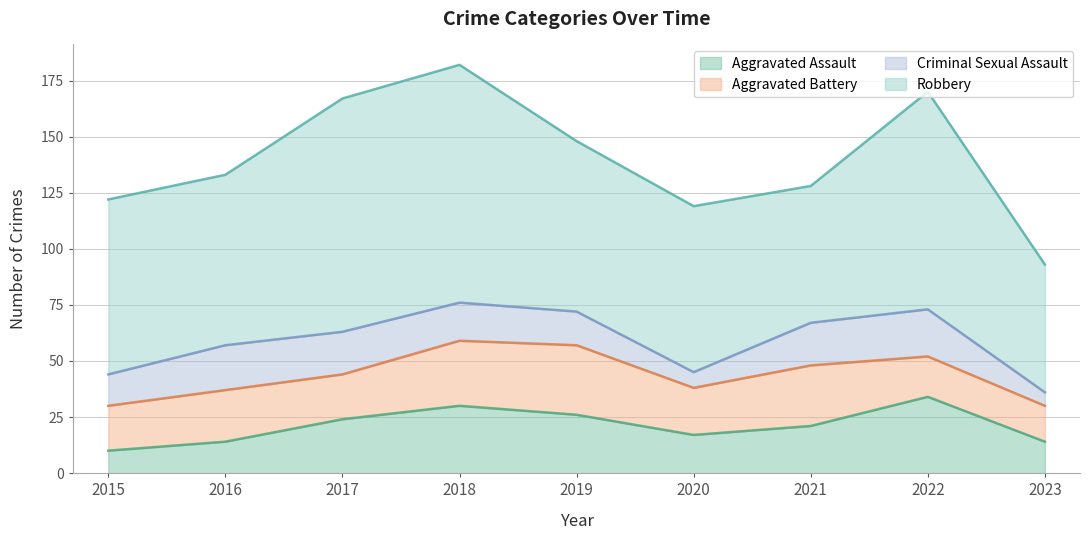

The value of Robbery at 2020 is 36. True or false?

False